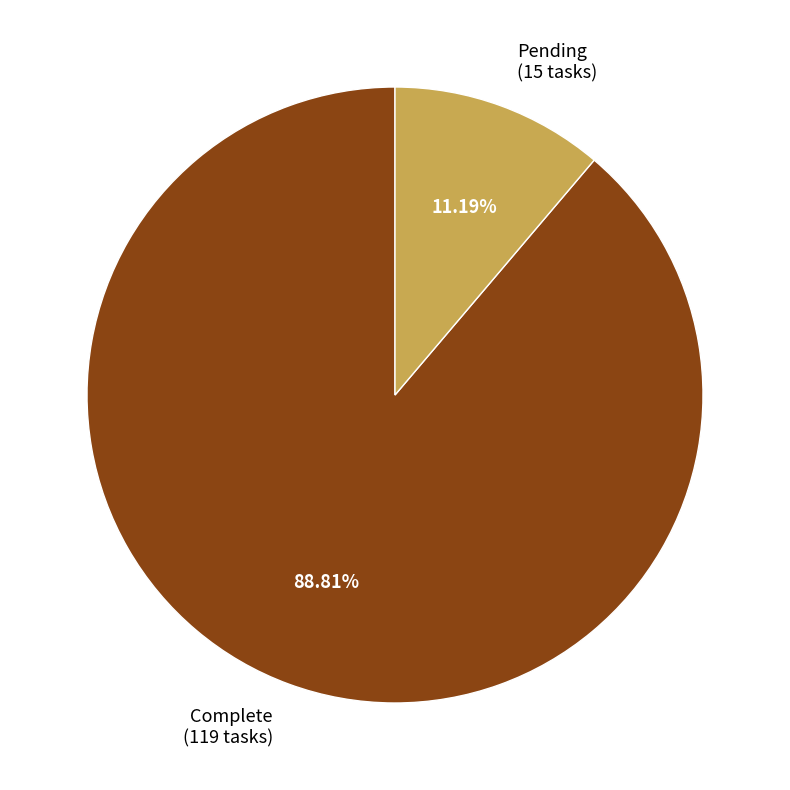

Which has a higher value, Complete or Pending?

Complete